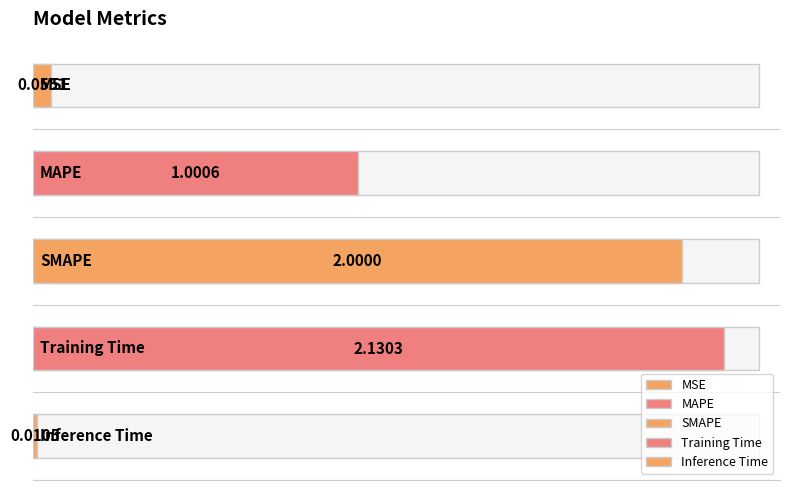

Is it true that the value at Inference Time is 0.0?

True